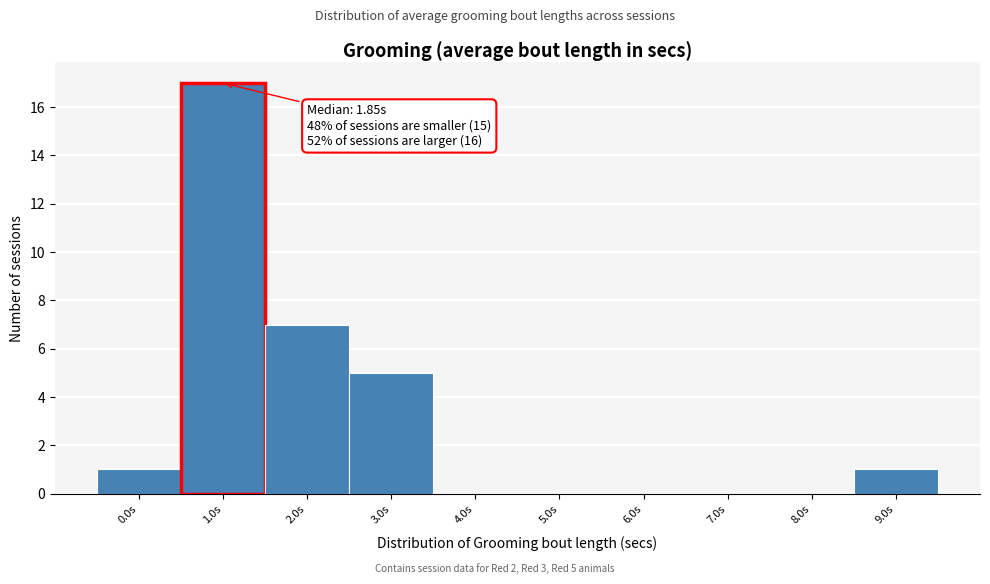

Reading left to right, transcribe all the data shown in this chart.

0.0s=1	1.0s=17	2.0s=7	3.0s=5	4.0s=0	5.0s=0	6.0s=0	7.0s=0	8.0s=0	9.0s=1